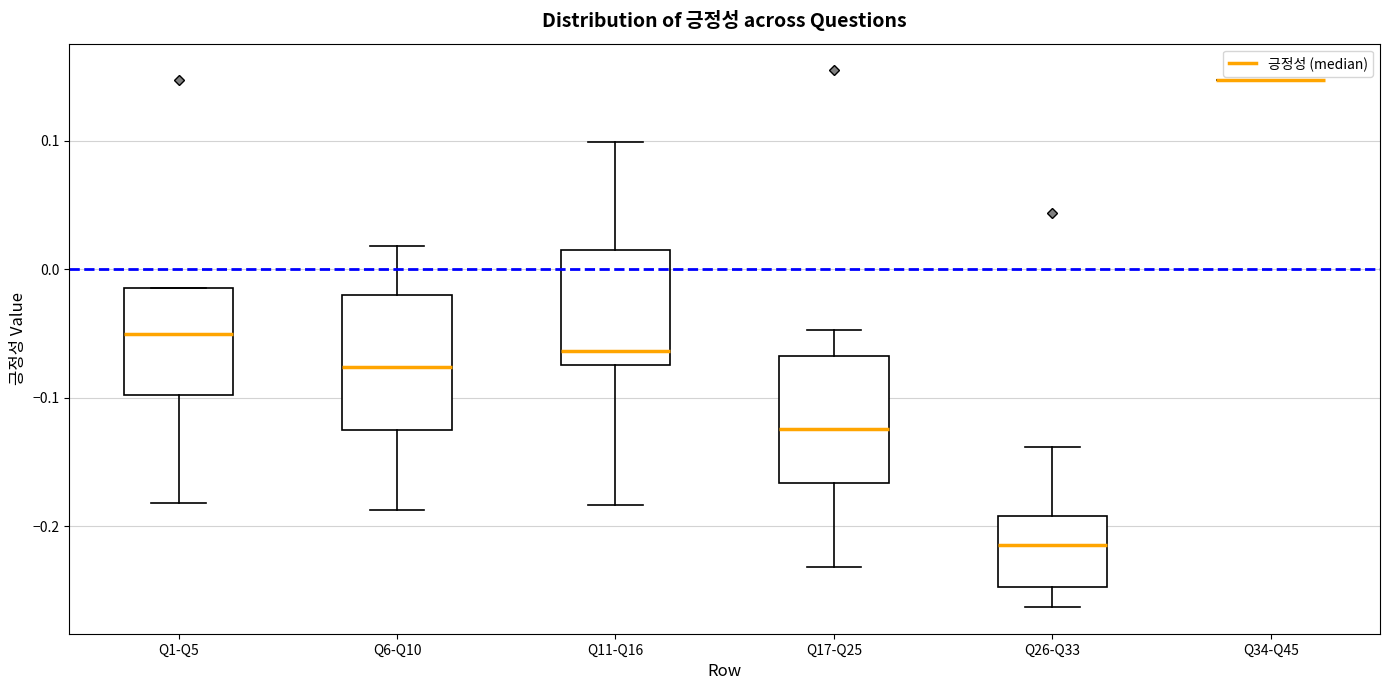

Reading left to right, transcribe this box plot: for each box, give where its median line is, the range the box spans, and where its two whiskers end, as read against the y-axis. The values are not printed on the chart, so give them approximately, as read against the axis.

Q1-Q5: median -0.05, box -0.10 to -0.01, whiskers -0.18 to -0.01
Q6-Q10: median -0.08, box -0.13 to -0.02, whiskers -0.19 to 0.02
Q11-Q16: median -0.06, box -0.07 to 0.02, whiskers -0.18 to 0.10
Q17-Q25: median -0.12, box -0.17 to -0.07, whiskers -0.23 to -0.05
Q26-Q33: median -0.21, box -0.25 to -0.19, whiskers -0.26 to -0.14
Q34-Q45: box collapsed to a line at 0.15, whiskers 0.15 to 0.15